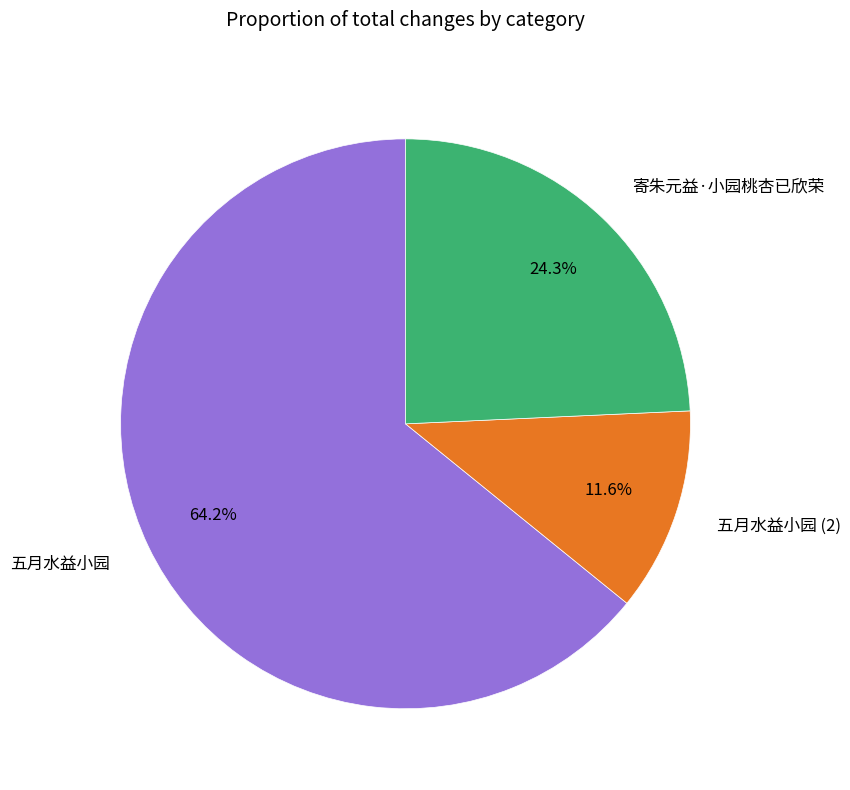

Between 寄朱元益·小园桃杏已欣荣 and 五月水益小园, which is larger?

五月水益小园